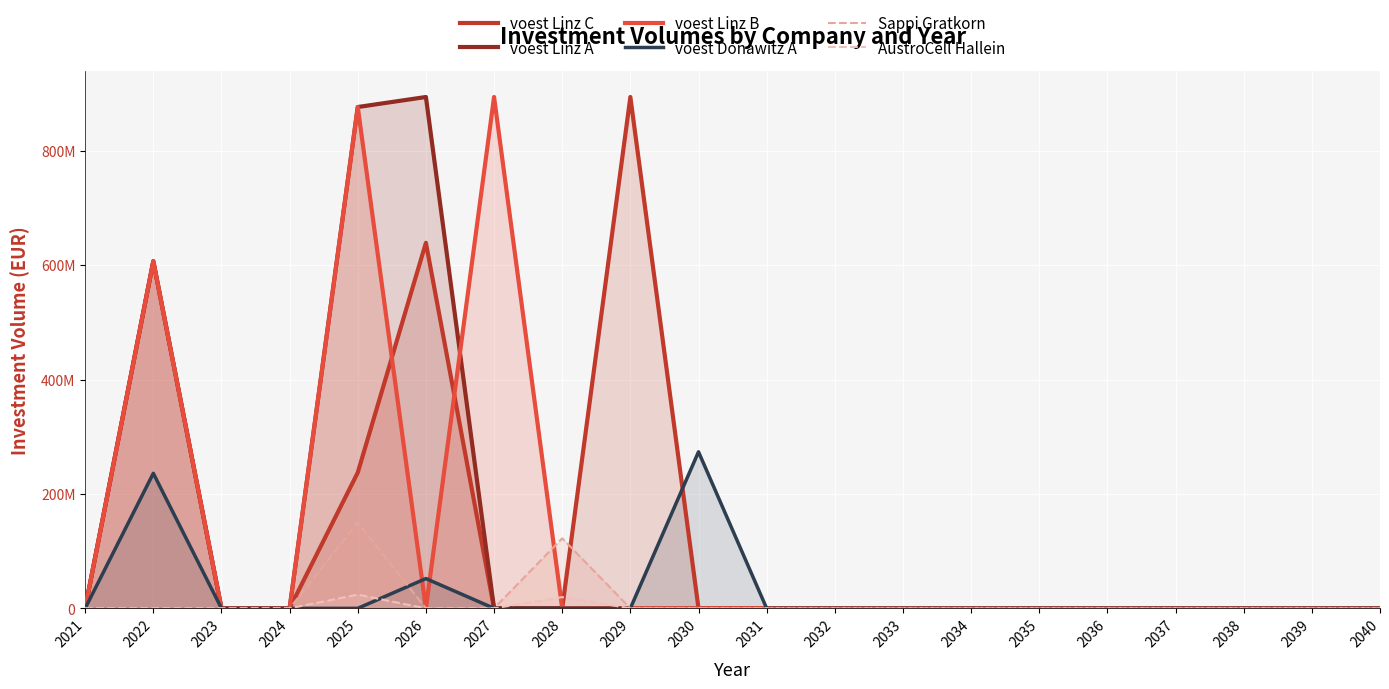

At which category is the sum across all series the highest?

2025